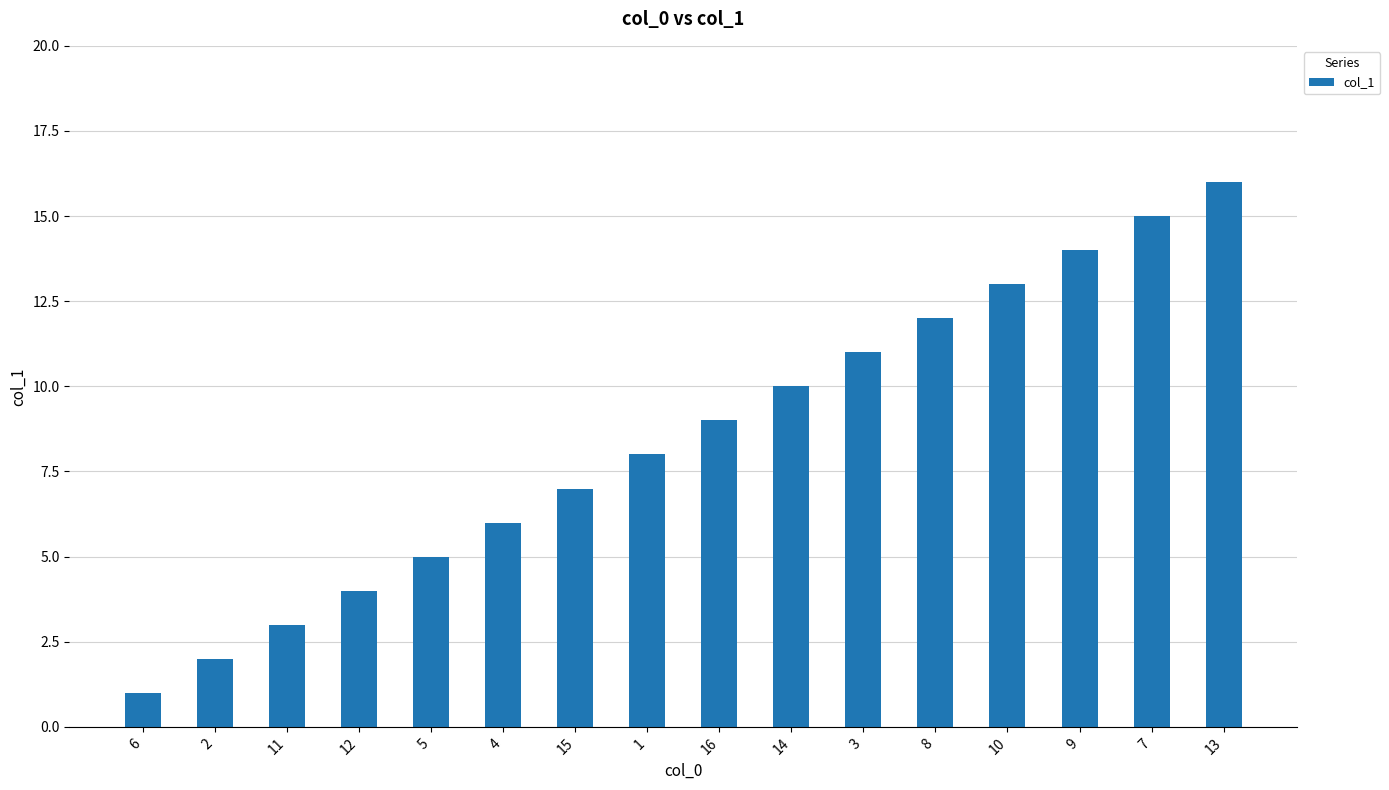

What is the sum of all values?

136